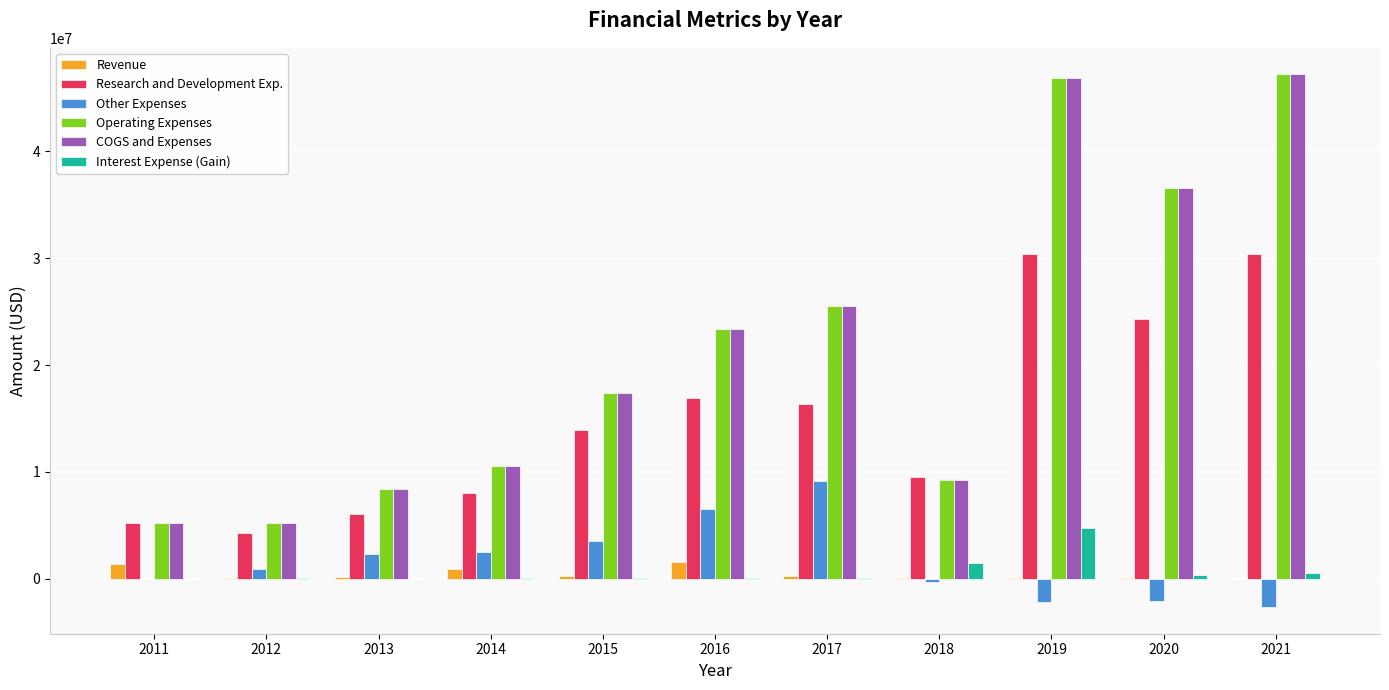

Is the value of COGS and Expenses at 2012 greater than the value of Interest Expense (Gain) at 2013?

Yes